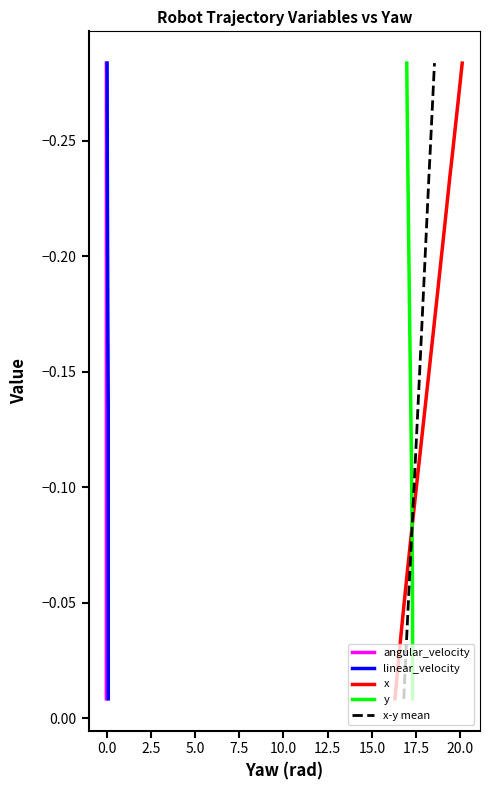

True or false: linear_velocity and y cross at least once.

False